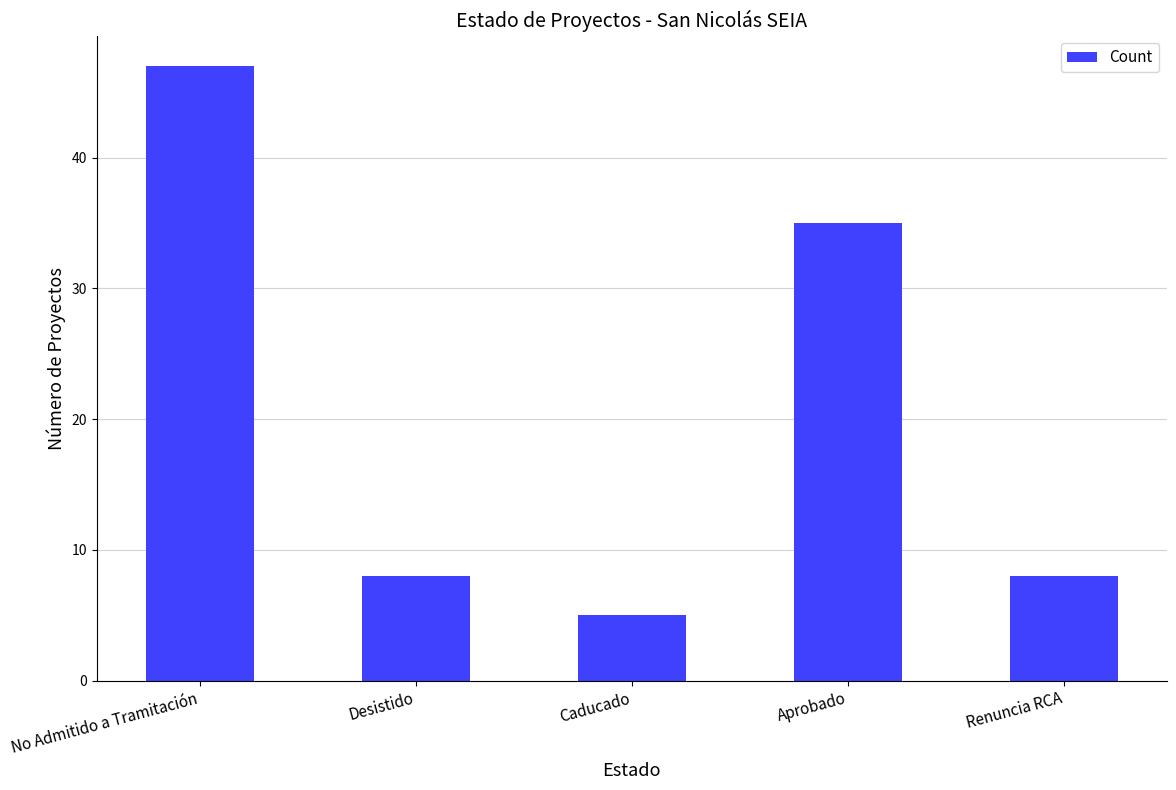

Reading left to right, transcribe all the data shown in this chart.

No Admitido a Tramitación=47	Desistido=8	Caducado=5	Aprobado=35	Renuncia RCA=8